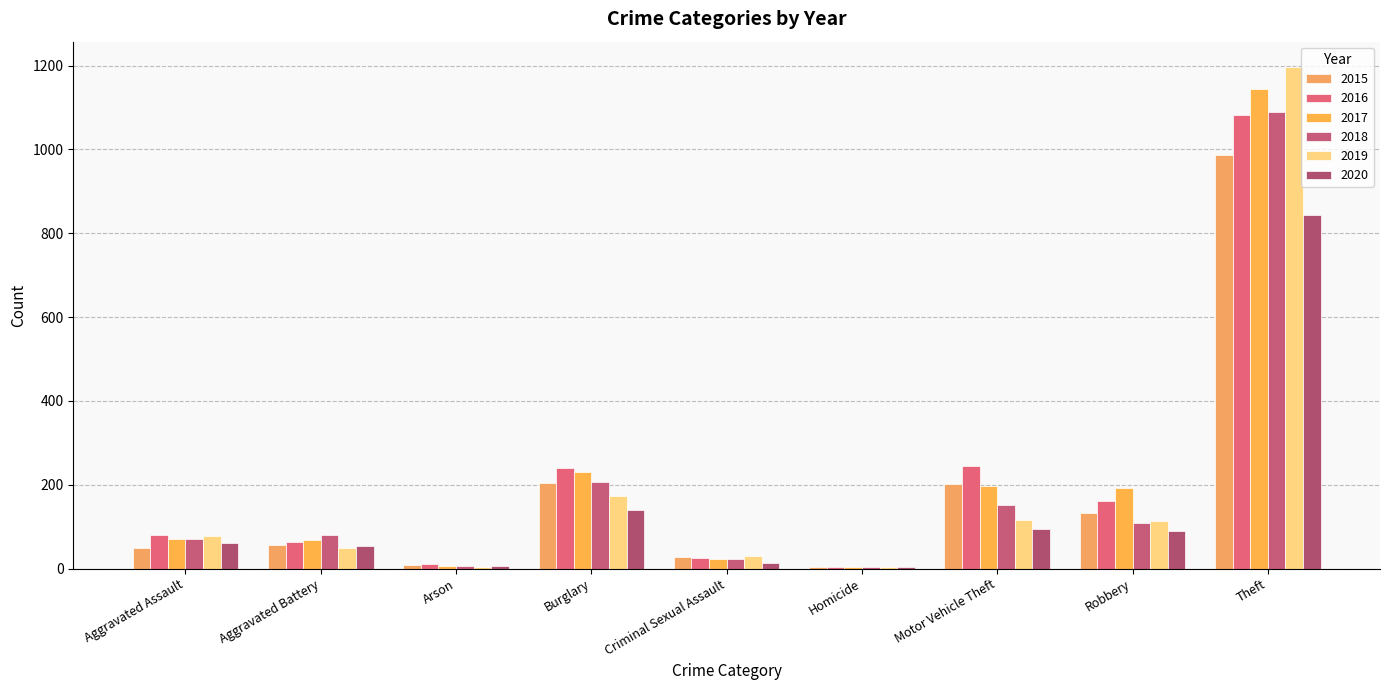

At which category is the sum across all series the highest?

Theft